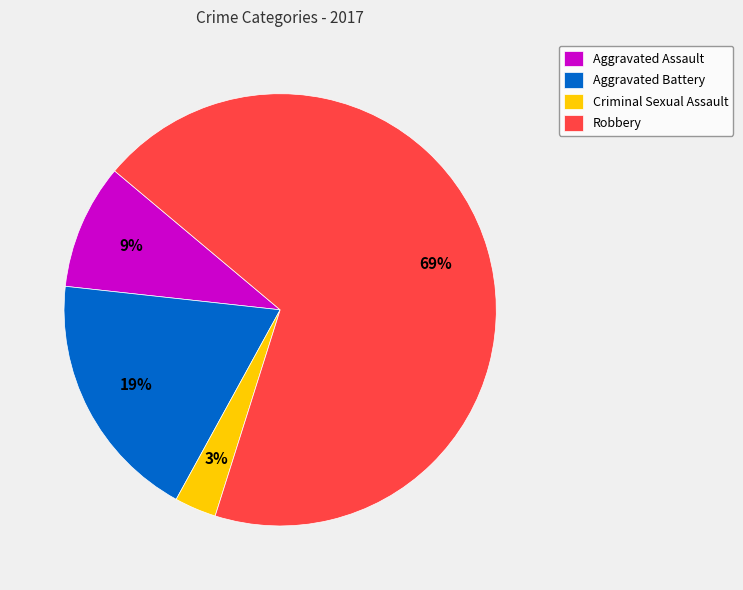

To the nearest percent, what is the difference between the largest and smallest slice percentages?

66%